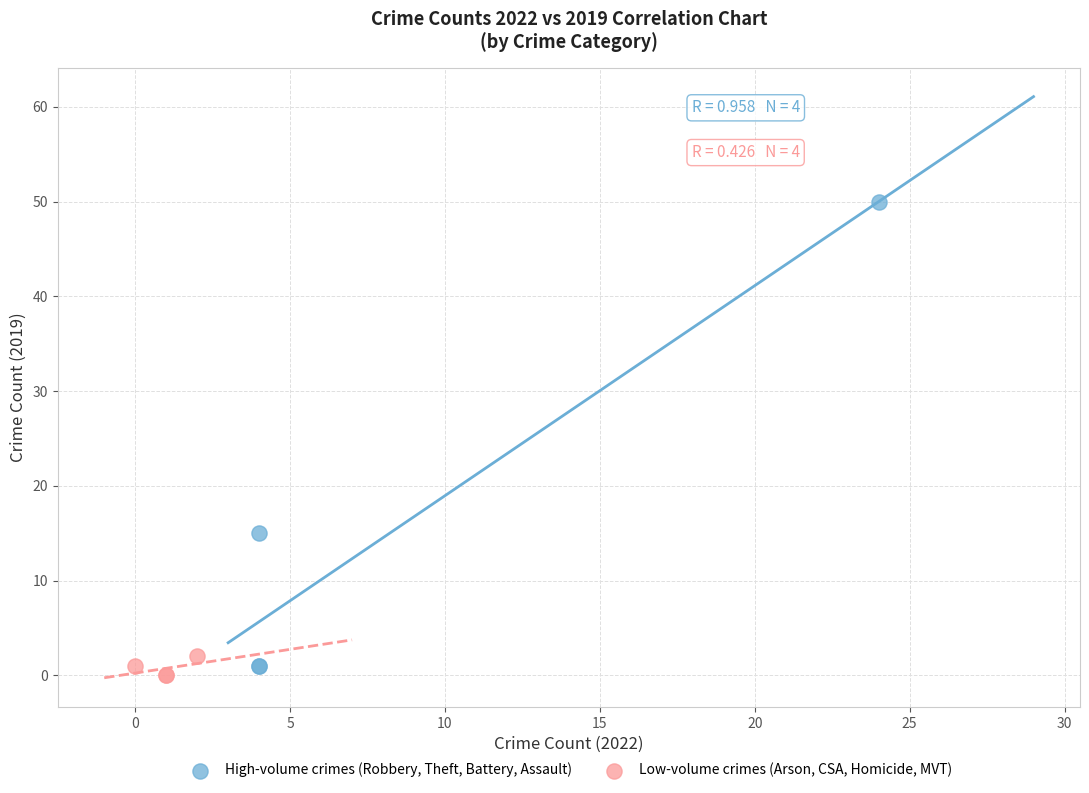

Which series reaches the maximum Y coordinate?

High-volume crimes (Robbery, Theft, Battery, Assault)